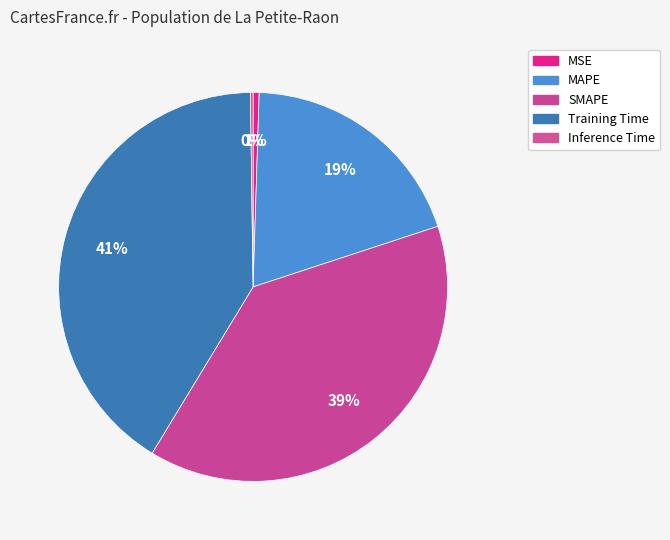

Combined, what portion of the pie is MAPE and Inference Time?

19.7%